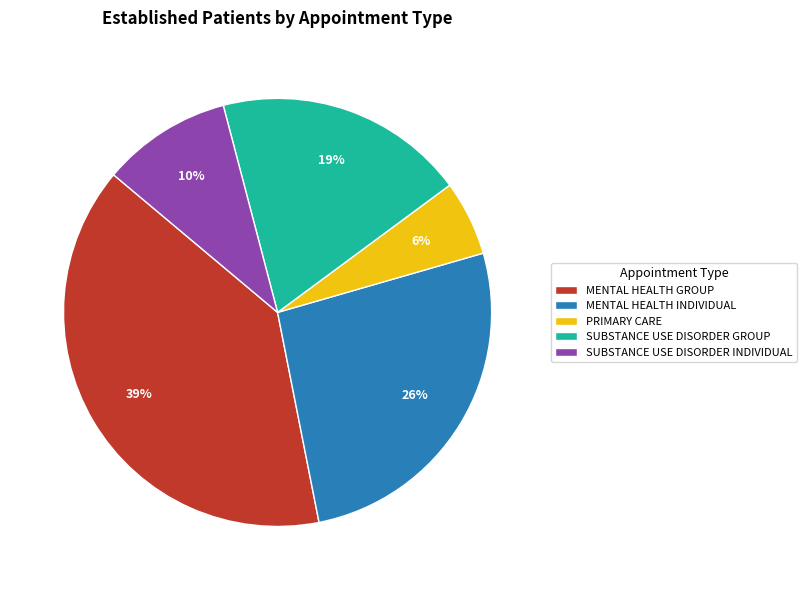

To the nearest percent, what is the average slice percentage?

20%